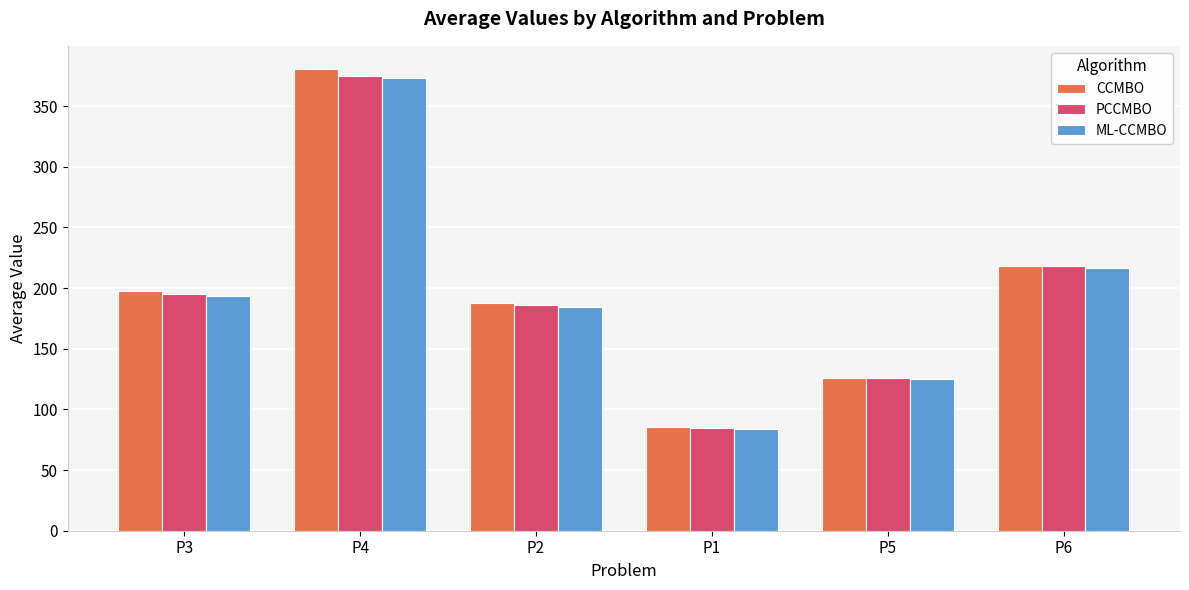

List the labels in order of PCCMBO value, smallest first.

P1, P5, P2, P3, P6, P4